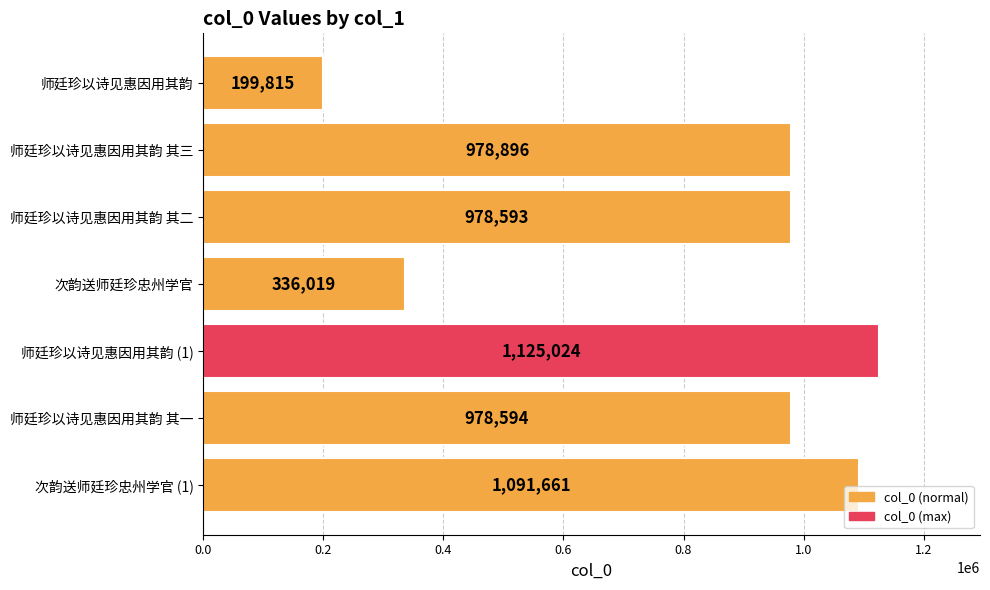

What is the smallest value displayed?

199815